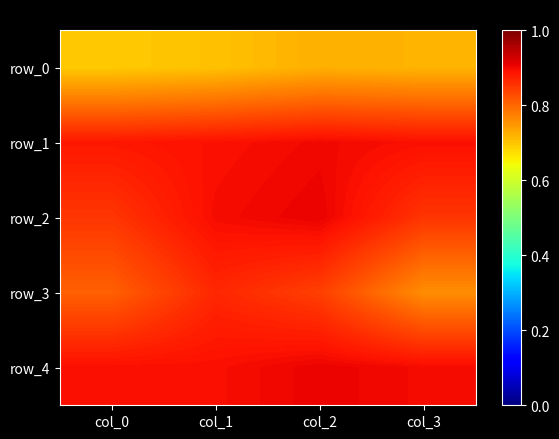

Which series has the largest range (max minus min)?

row_3